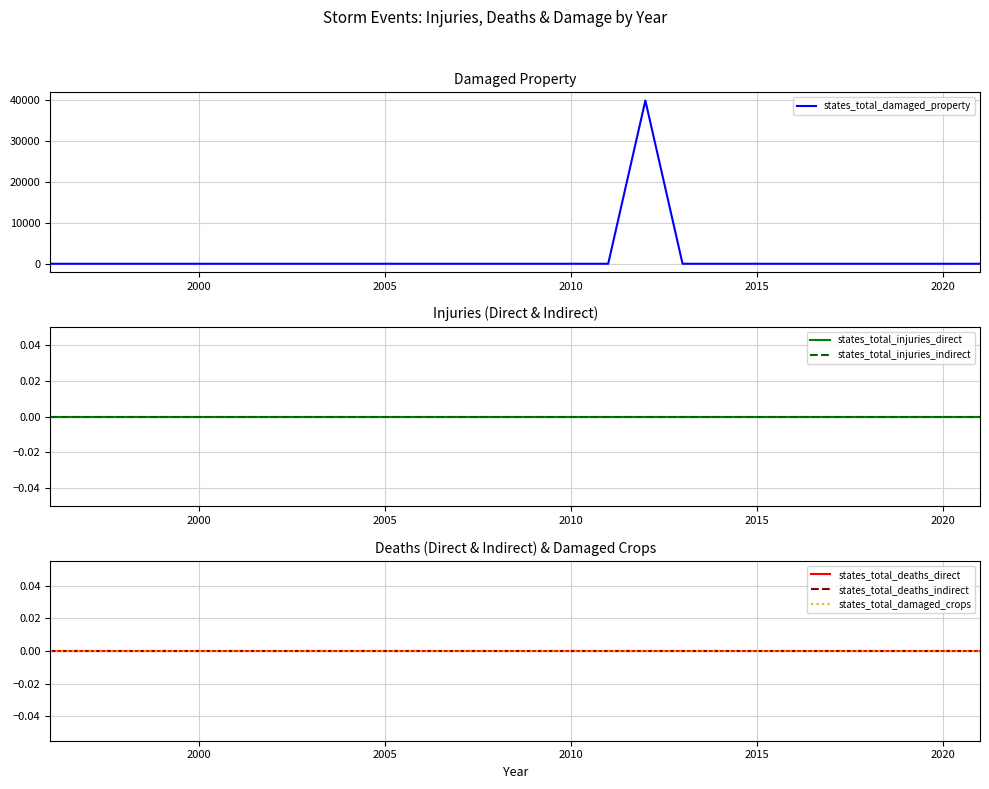

List the series in order of their peak value, highest first.

states_total_damaged_property, states_total_injuries_direct, states_total_injuries_indirect, states_total_deaths_direct, states_total_deaths_indirect, states_total_damaged_crops